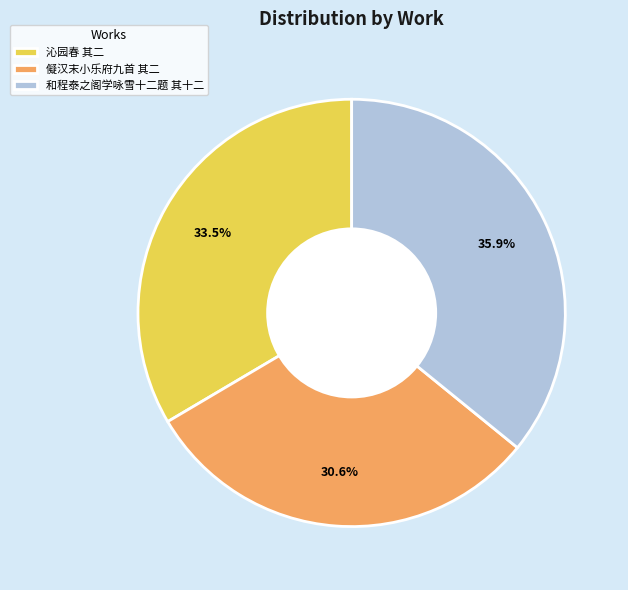

The 儗汉末小乐府九首 其二 slice represents 39% of the pie. True or false?

False